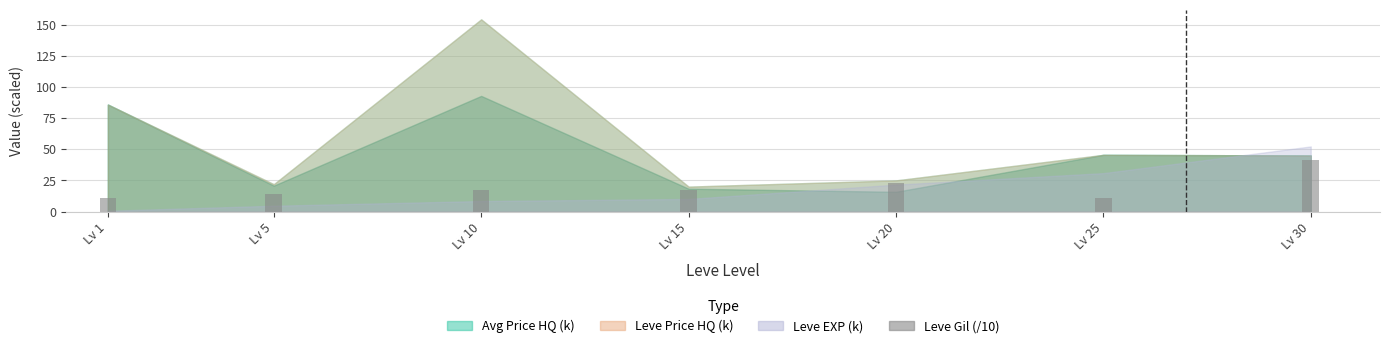

What is the greatest value displayed?

41.0